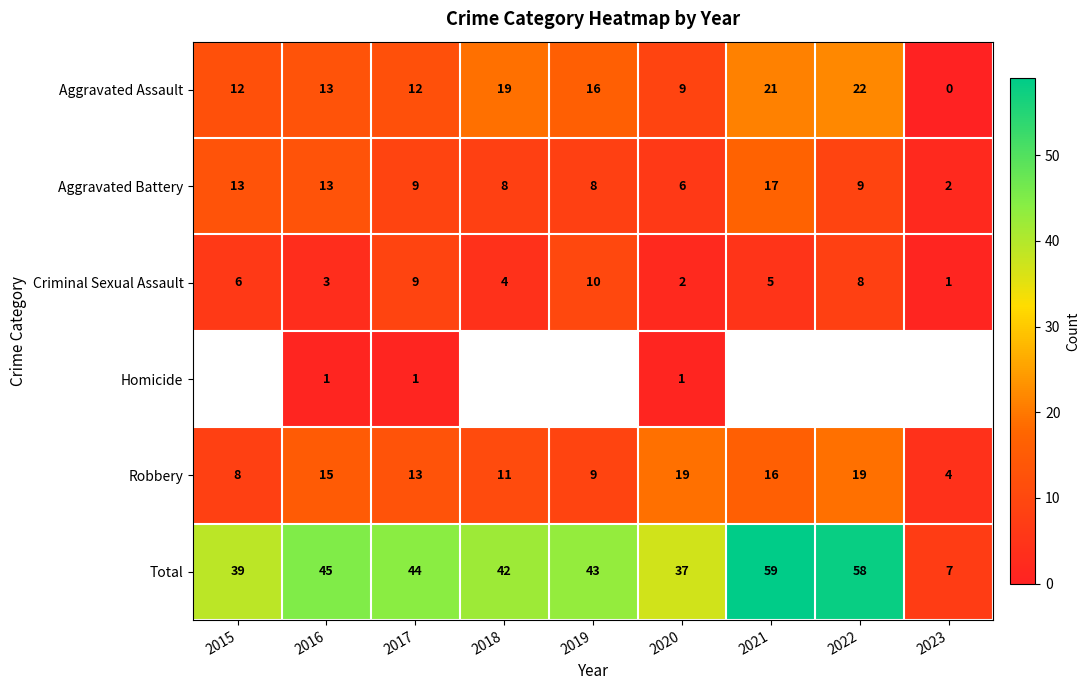

Which category has the lowest value across all series?

2023